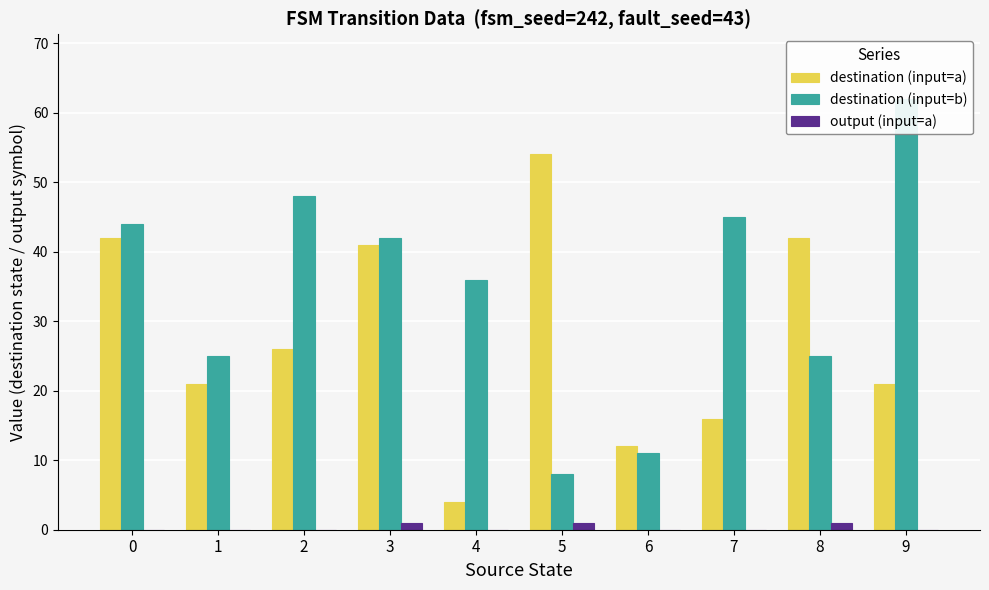

Count the number of categories in the chart.

10